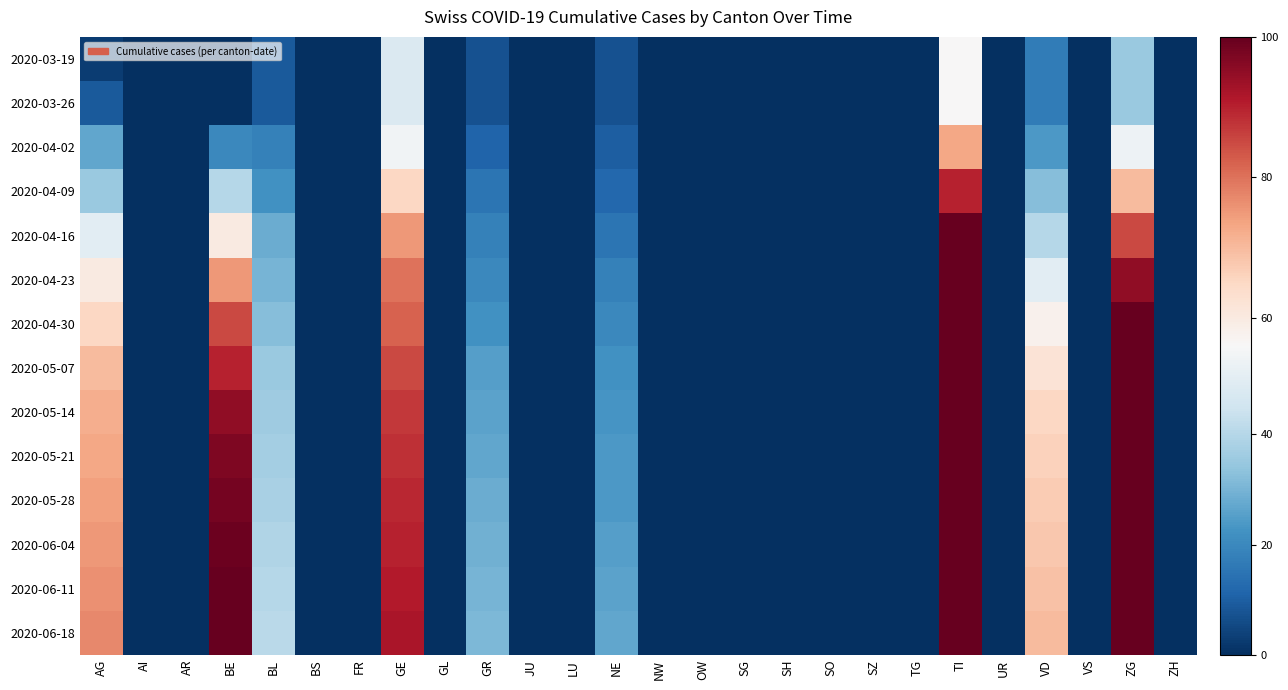

Which series has the largest range (max minus min)?

2020-06-18